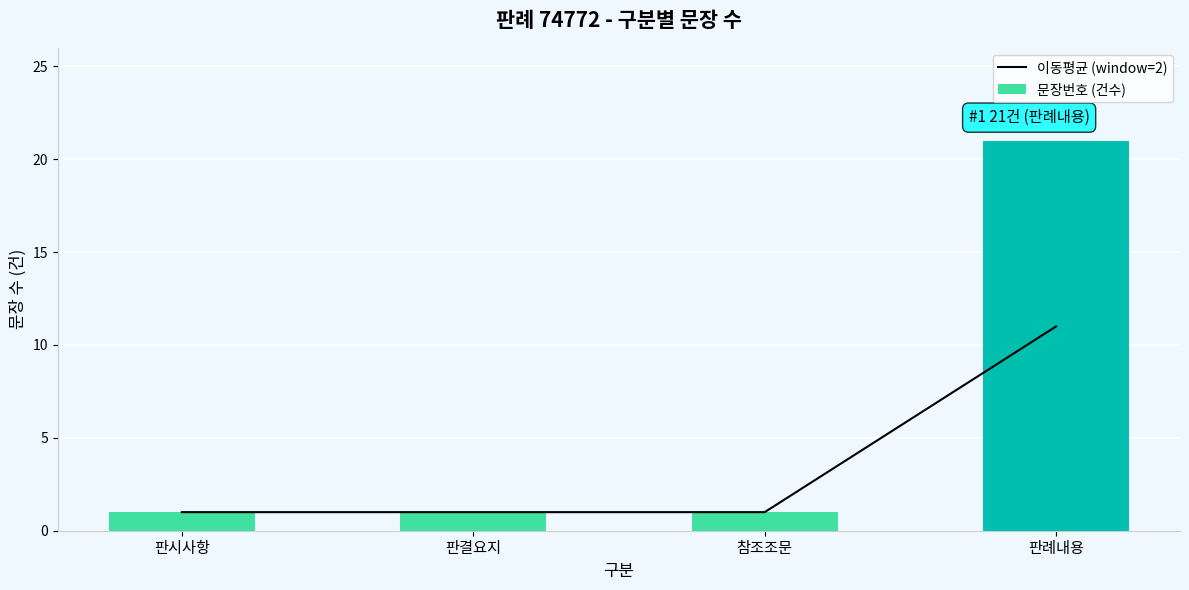

Reading right to left, transcribe all the data shown in this chart.

이동평균 (window=2): 11	1	1	1
문장번호 (건수): 21	1	1	1